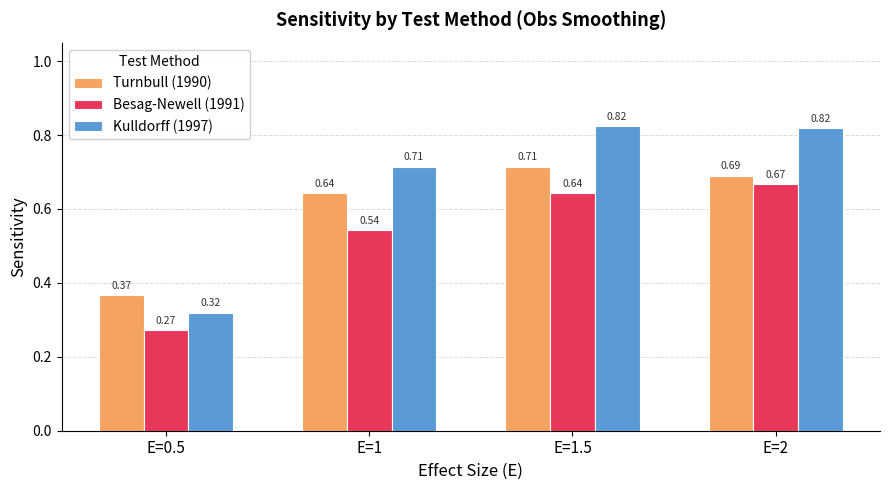

The Kulldorff (1997) series shows 1.1 at E=1. True or false?

False